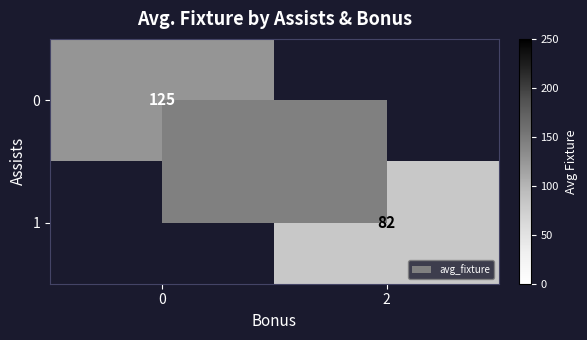

The value of 0 at 0 is 37.7. True or false?

False